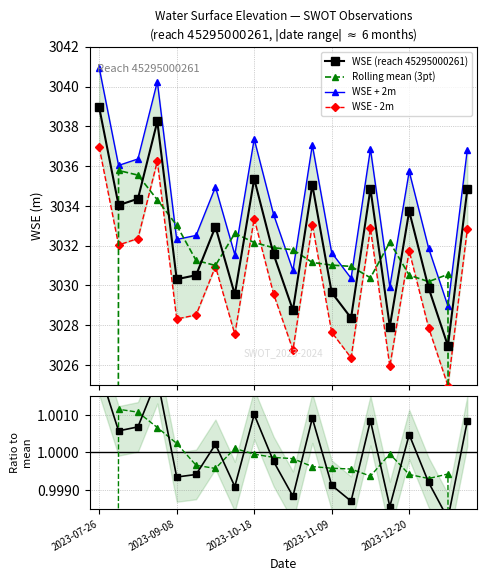

Between 7 and 17, which series saw the biggest shift?

Rolling mean (3pt)